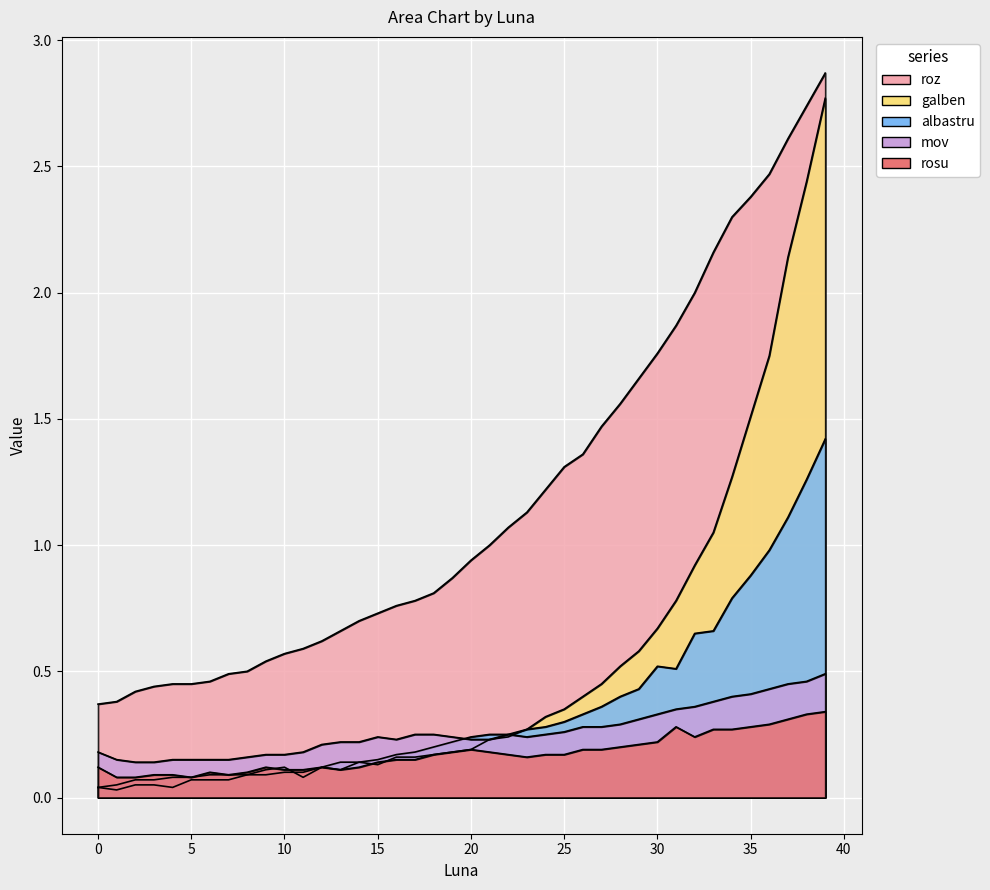

Count the number of data series in this chart.

5